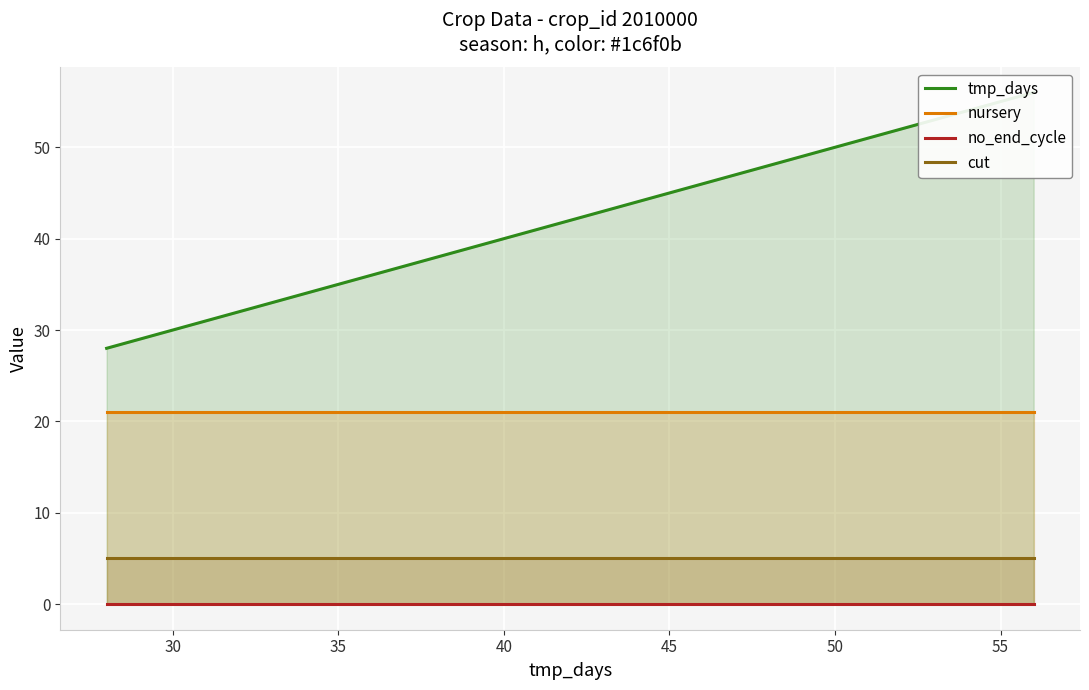

True or false: nursery and cut intersect in this chart.

False